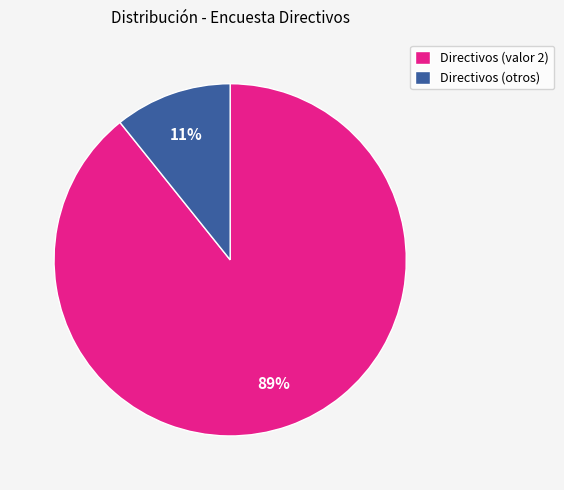

Is the sum of Directivos (otros) and Directivos (valor 2) greater than half?

Yes